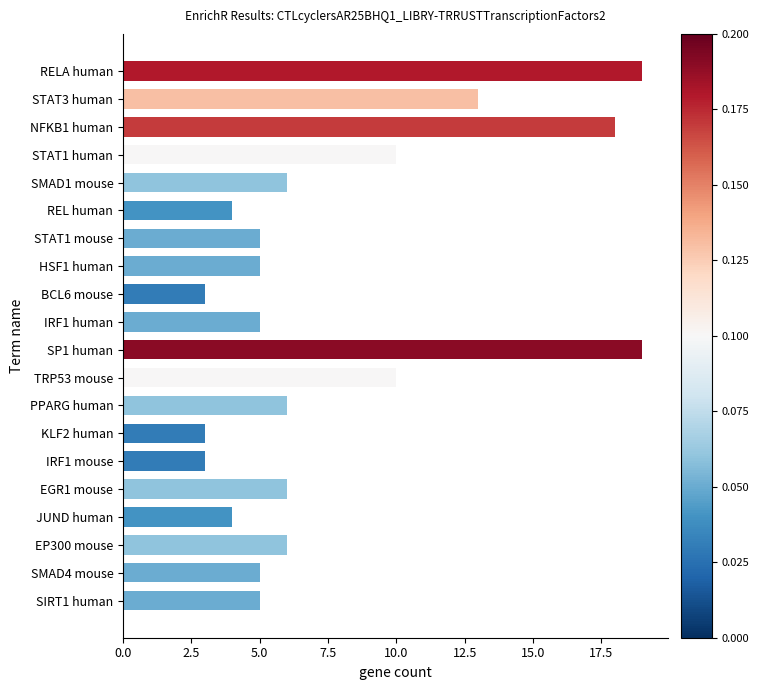

Is it true that the value at KLF2 human is 5?

False